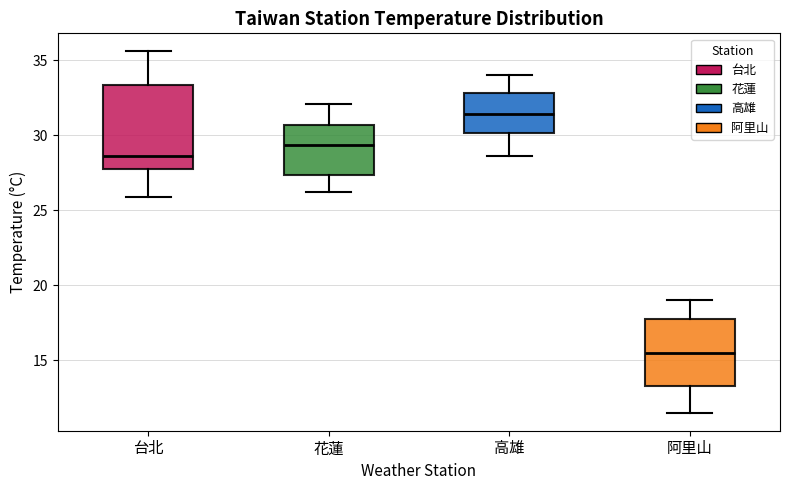

Which box has the highest median line?

高雄